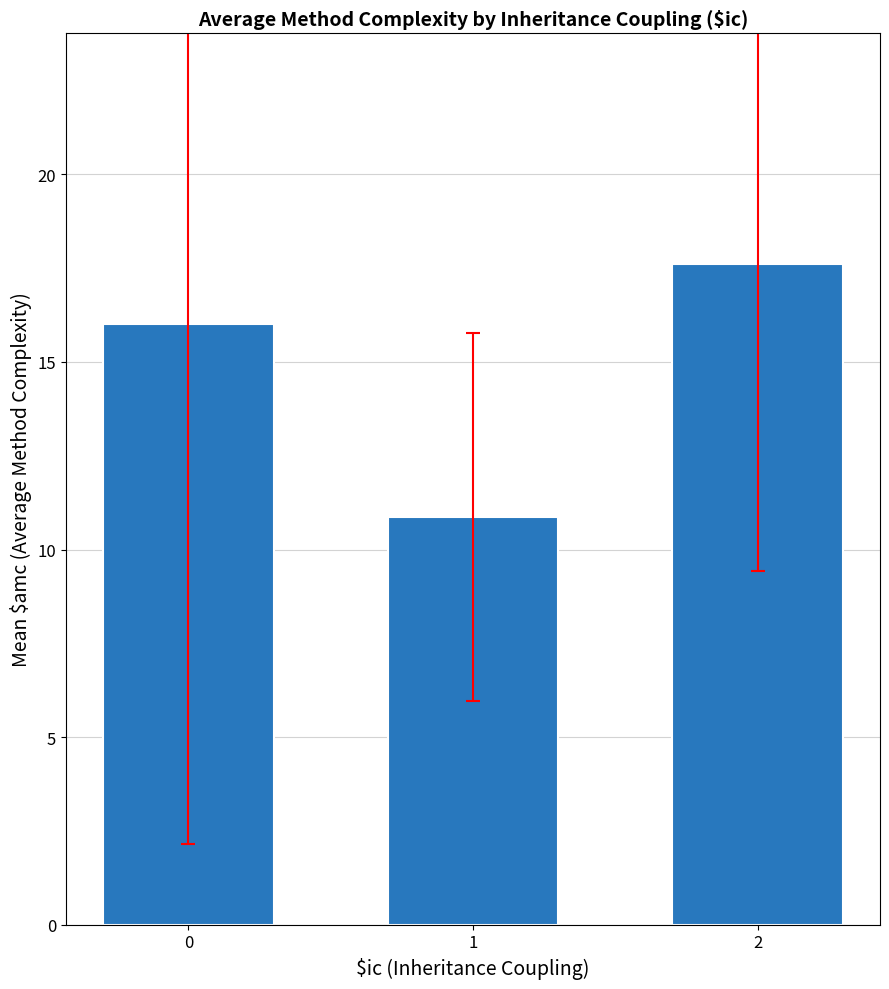

Approximately how many times larger is the value at 1 compared to 2?

0.6